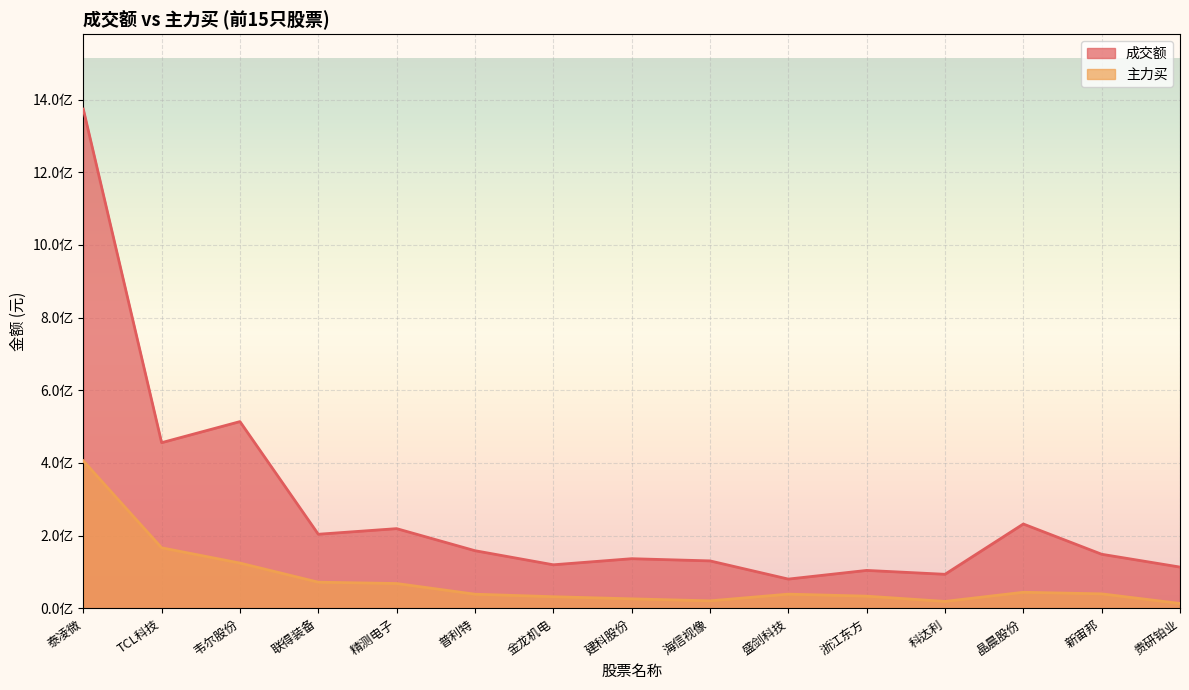

Which has a higher value, 贵研铂业 or 浙江东方?

贵研铂业